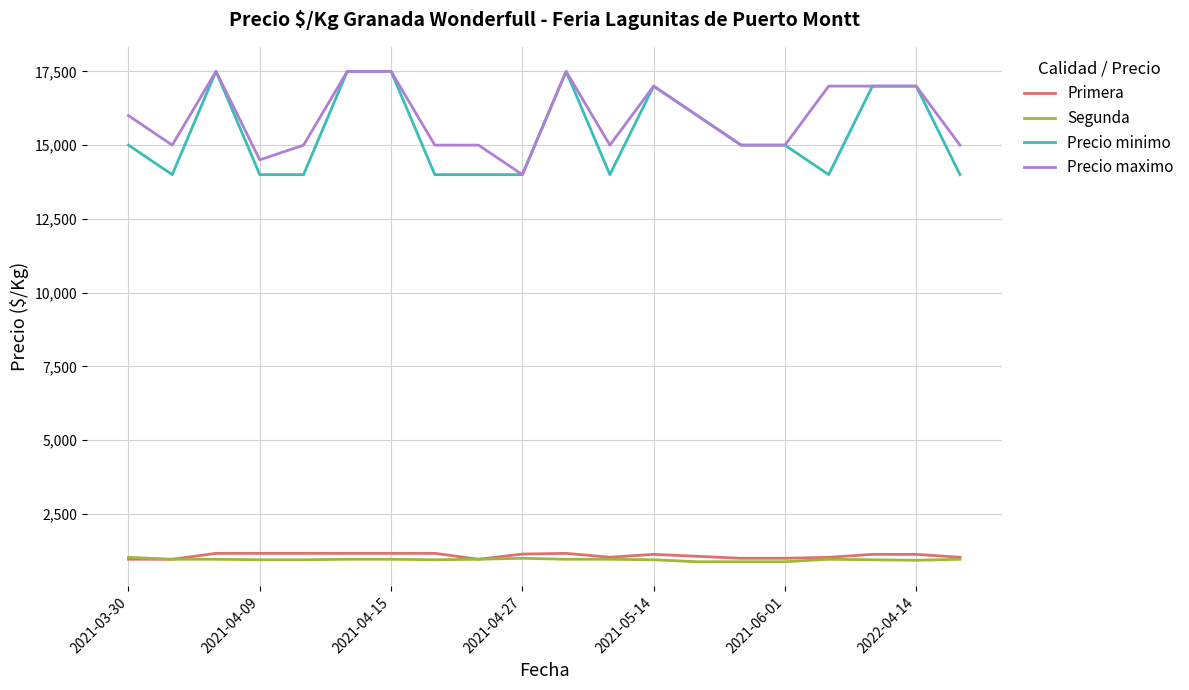

What is the greatest value displayed?

17500